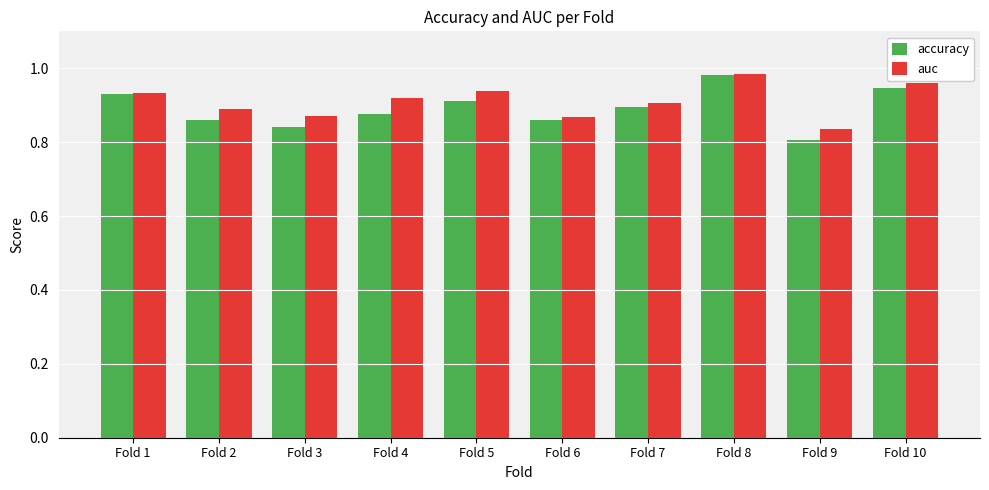

At which category is the sum across all series the highest?

Fold 8